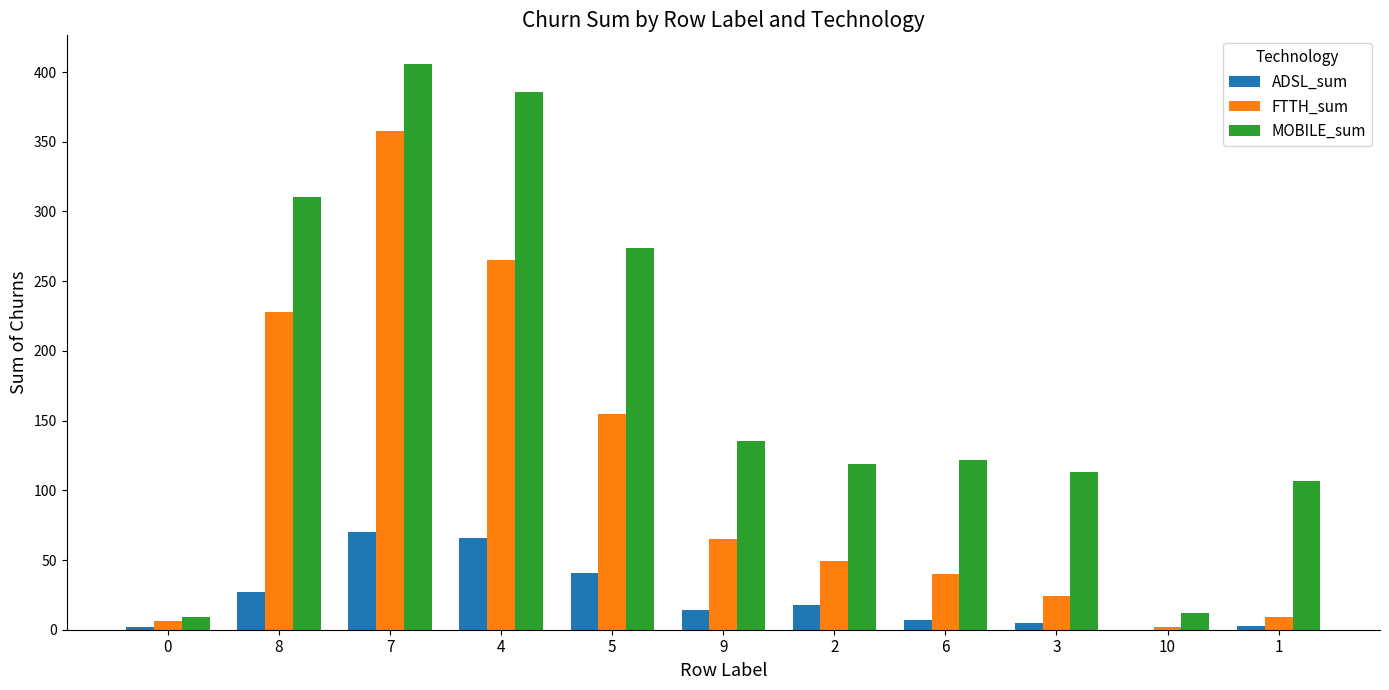

Which series has the largest total across all categories?

MOBILE_sum